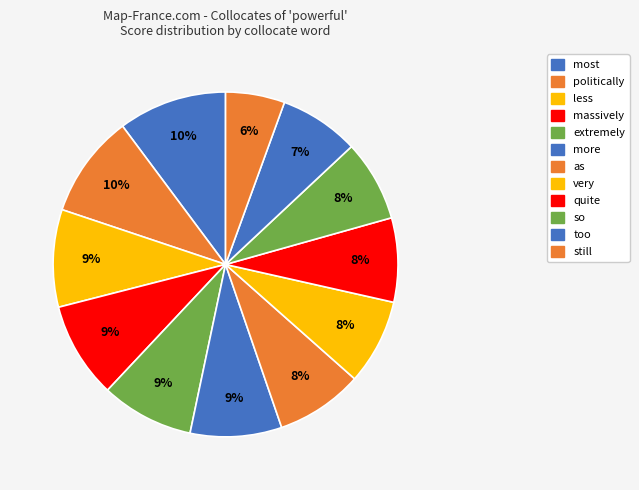

The quite slice represents 8% of the pie. True or false?

True